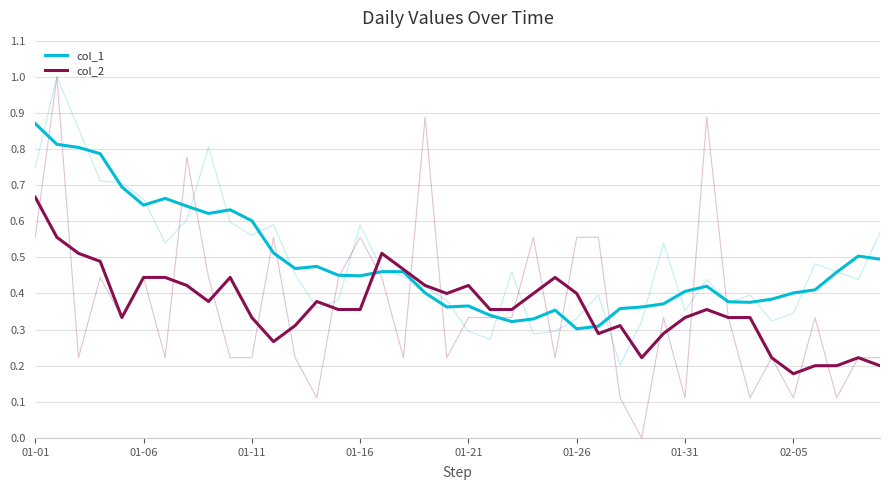

What is the difference between the maximum and minimum values in the col_1 series?

0.6